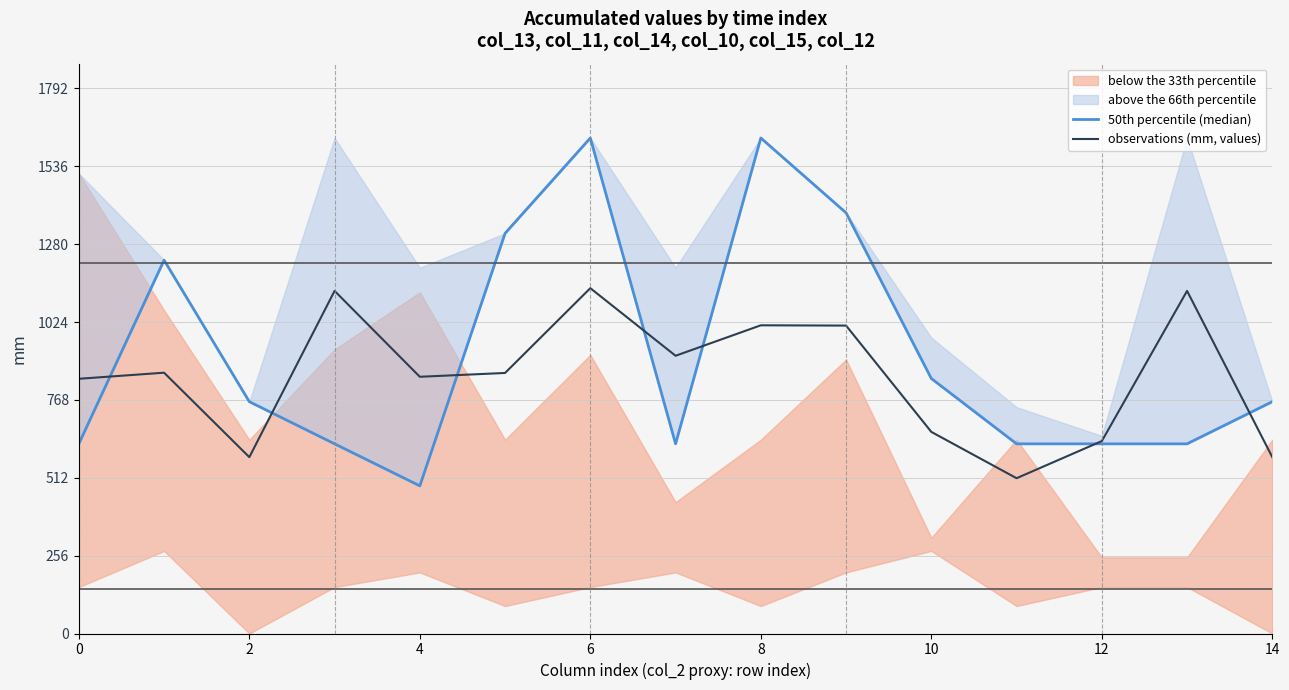

Reading left to right, extract all data points from this chart.

50th percentile (median): 623.6	1227.5	762.1	623.6	485.4	1315.6	1629.0	623.6	1629.0	1383.0	838.3	623.6	623.6	623.6	762.1
observations (mm, values): 837.4	857.4	579.8	1126.3	844.0	856.5	1135.3	913.1	1013.2	1012.3	662.8	510.5	632.6	1126.3	579.8